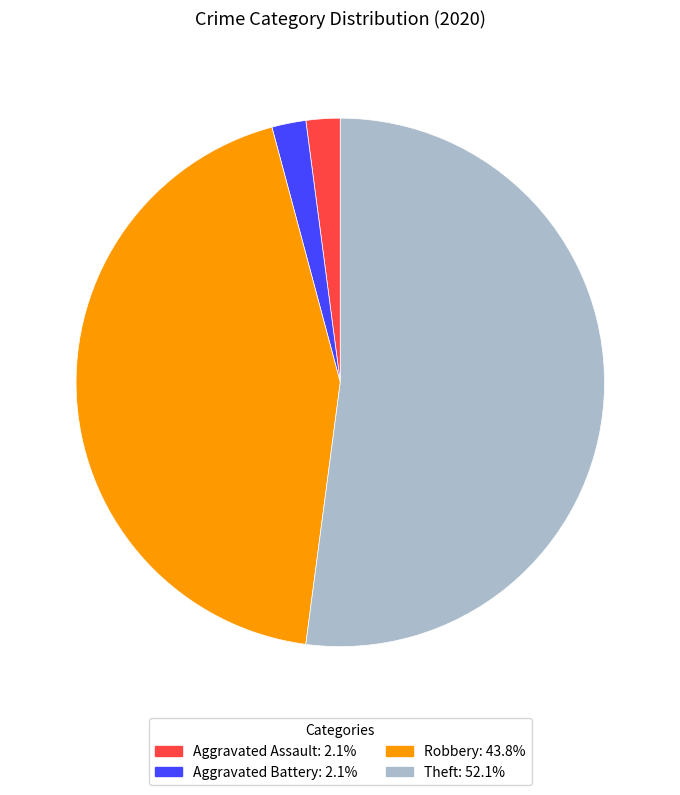

Is there any slice that represents more than half of the pie?

Yes